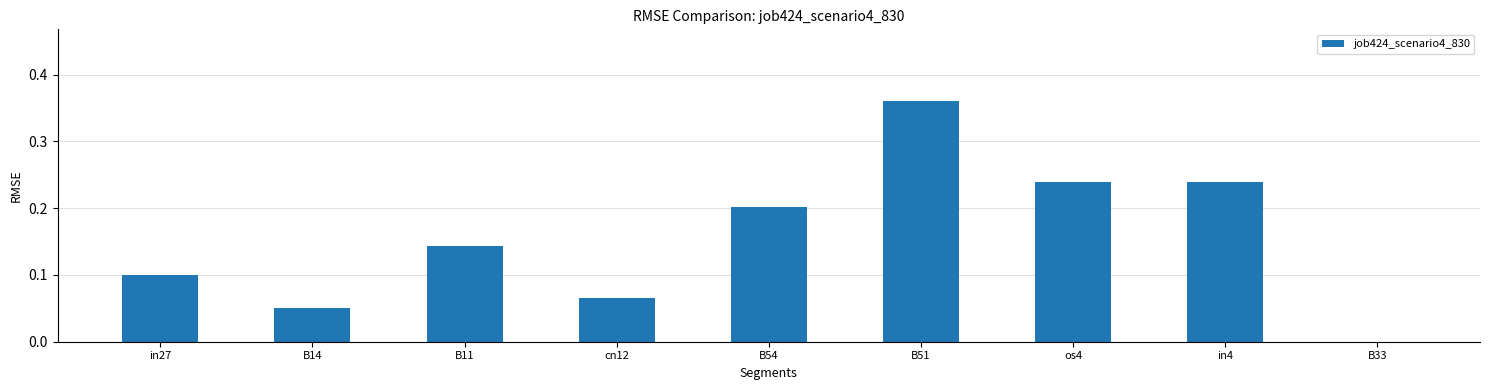

Which has a higher value, cn12 or B11?

B11